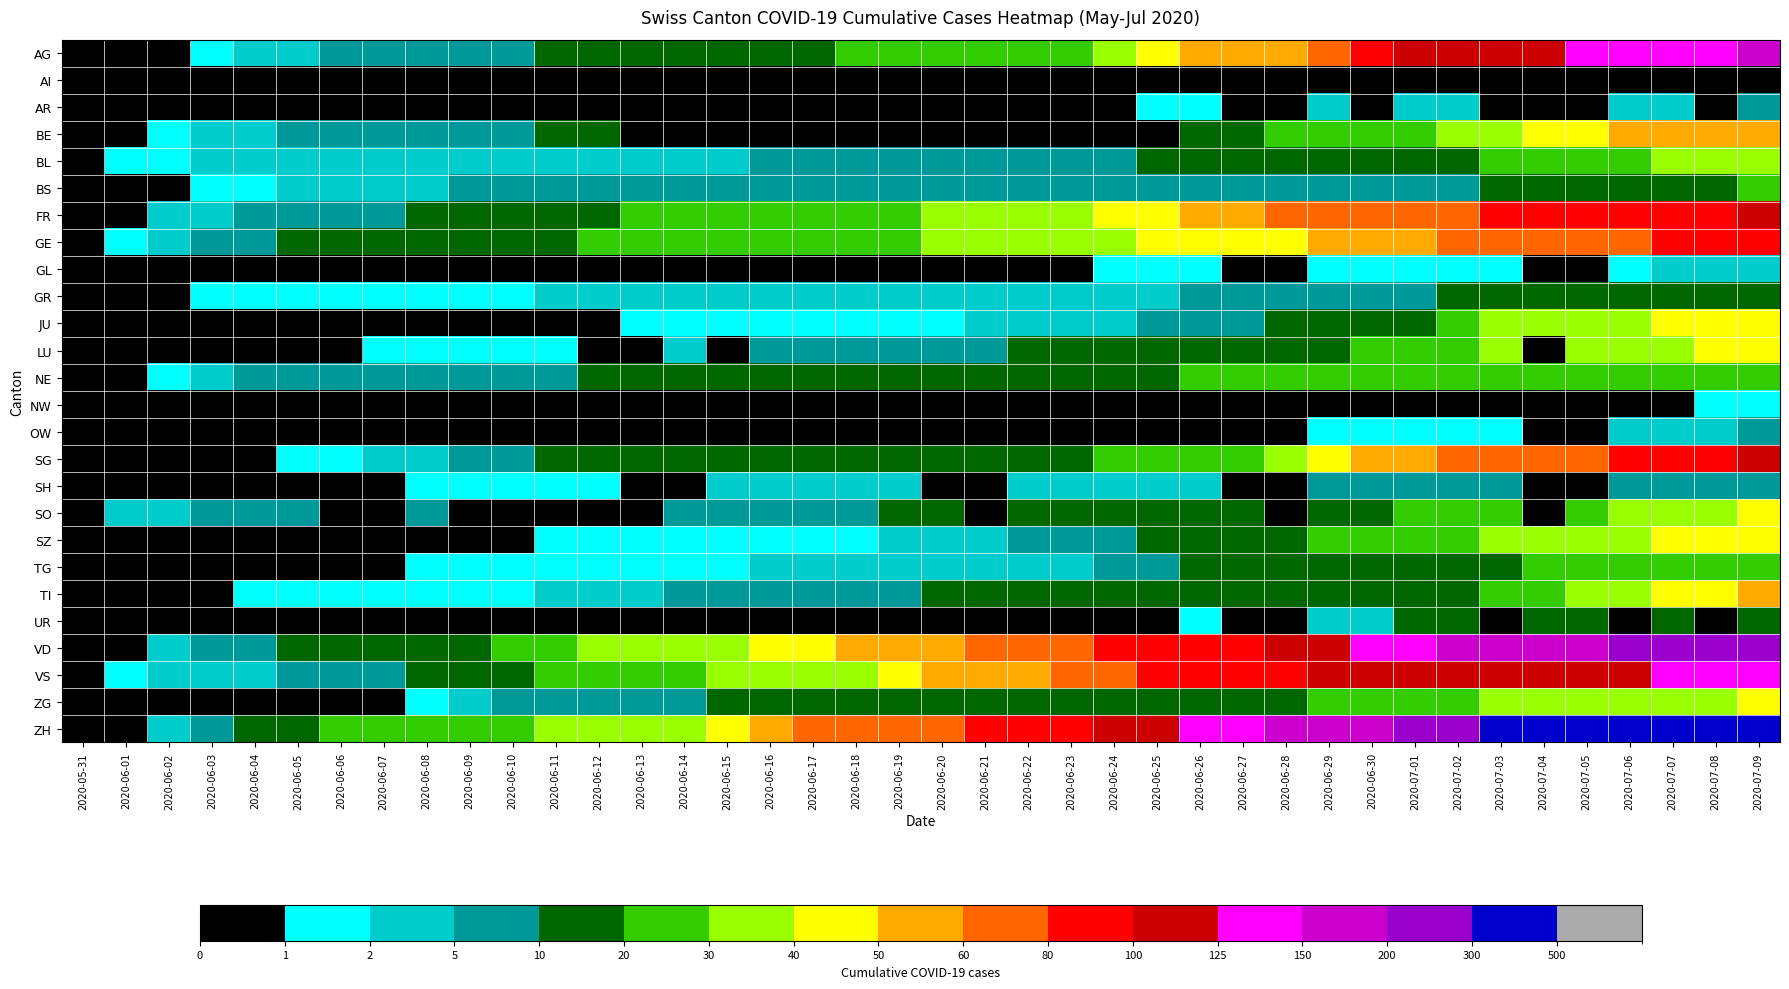

Rank the series by their maximum value, from lowest to highest.

AI, NW, GL, AR, OW, SH, UR, GR, BS, TG, NE, BL, SO, ZG, LU, JU, SZ, TI, BE, GE, FR, SG, VS, AG, VD, ZH